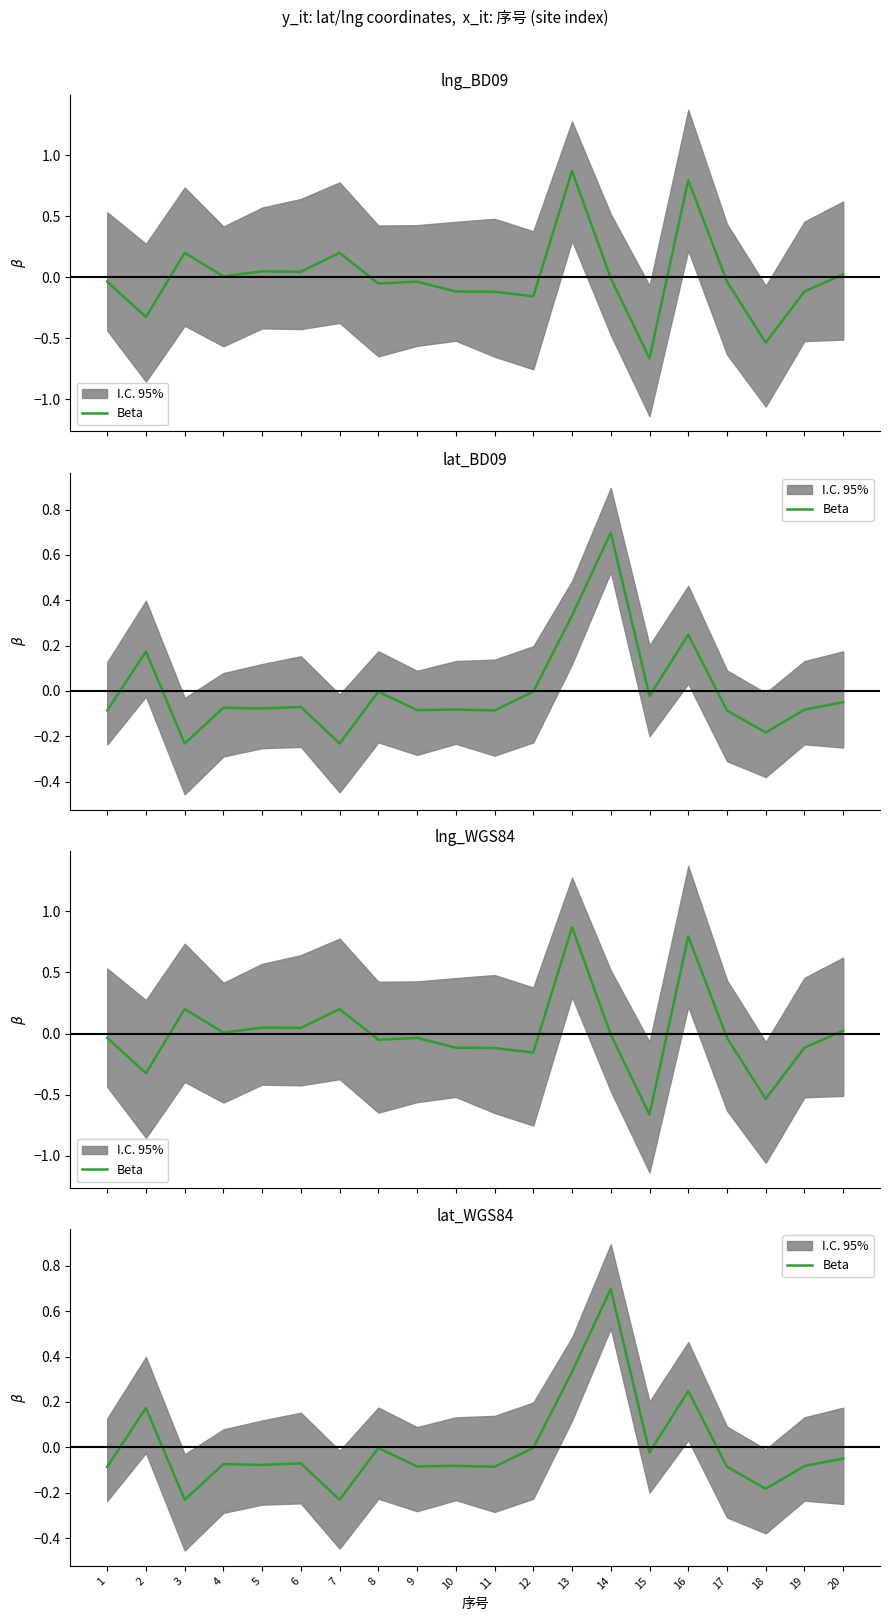

At which category does the chart reach its peak across all series?

14